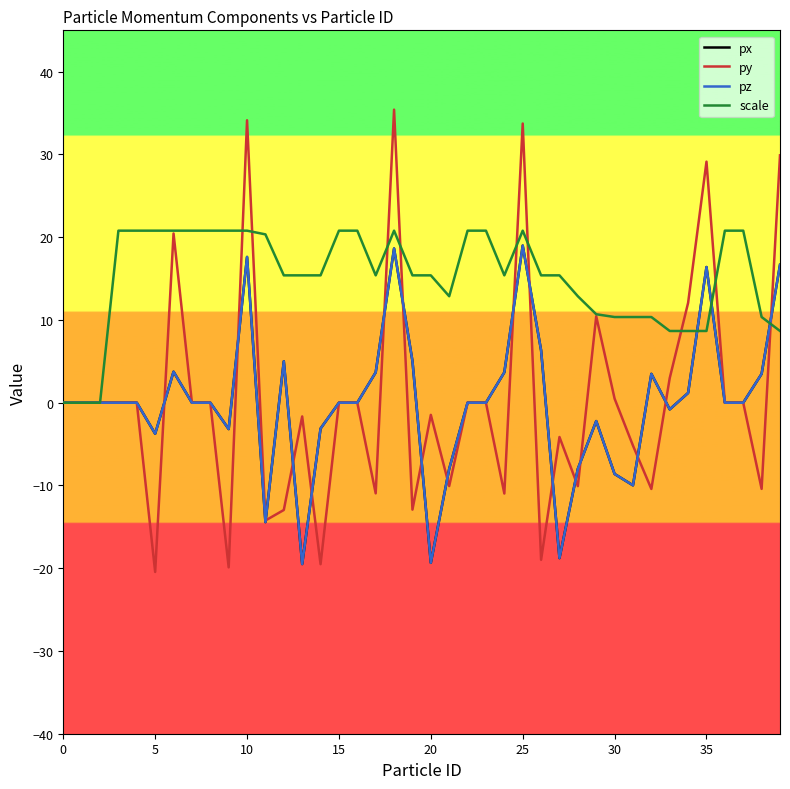

Is this an area chart (filled region under the line)?

No